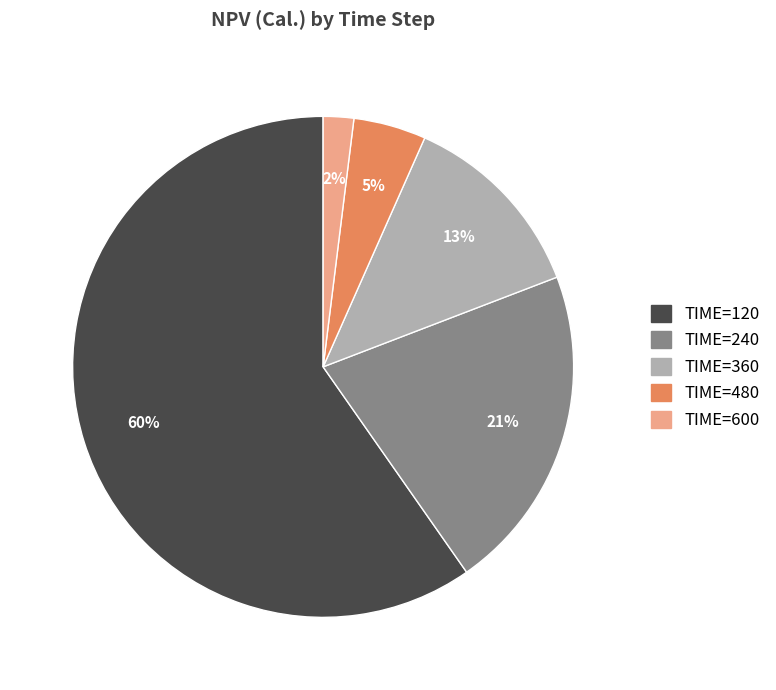

Is there any slice that represents more than half of the pie?

Yes